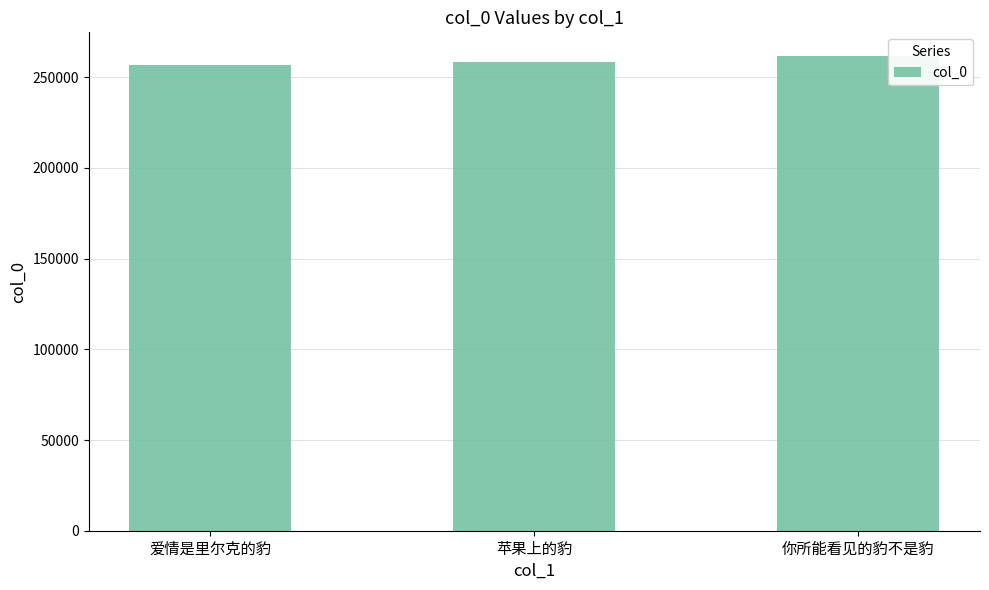

How many data points does each series have?

3